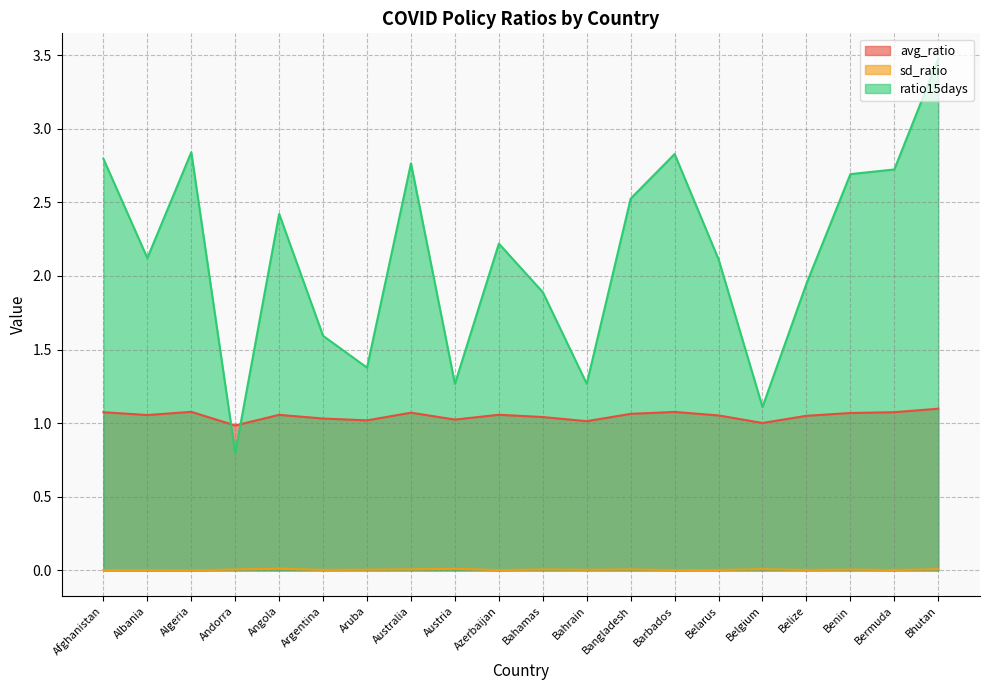

Count the number of categories in the chart.

20